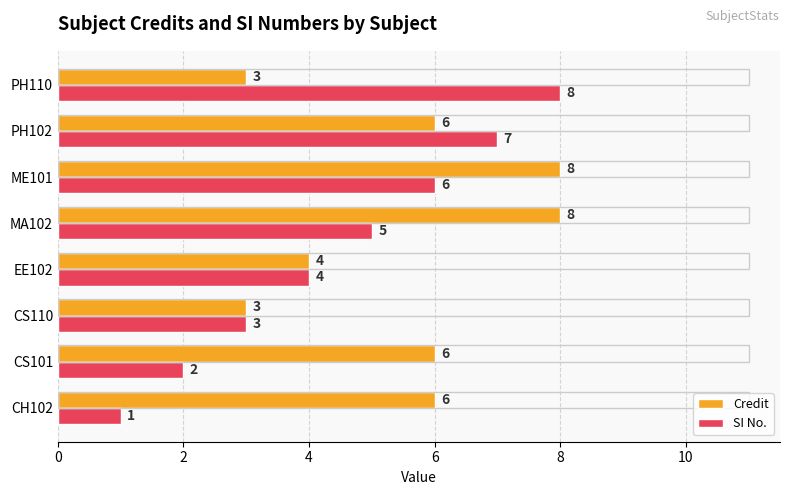

The value of SI No. at ME101 is 3. True or false?

False